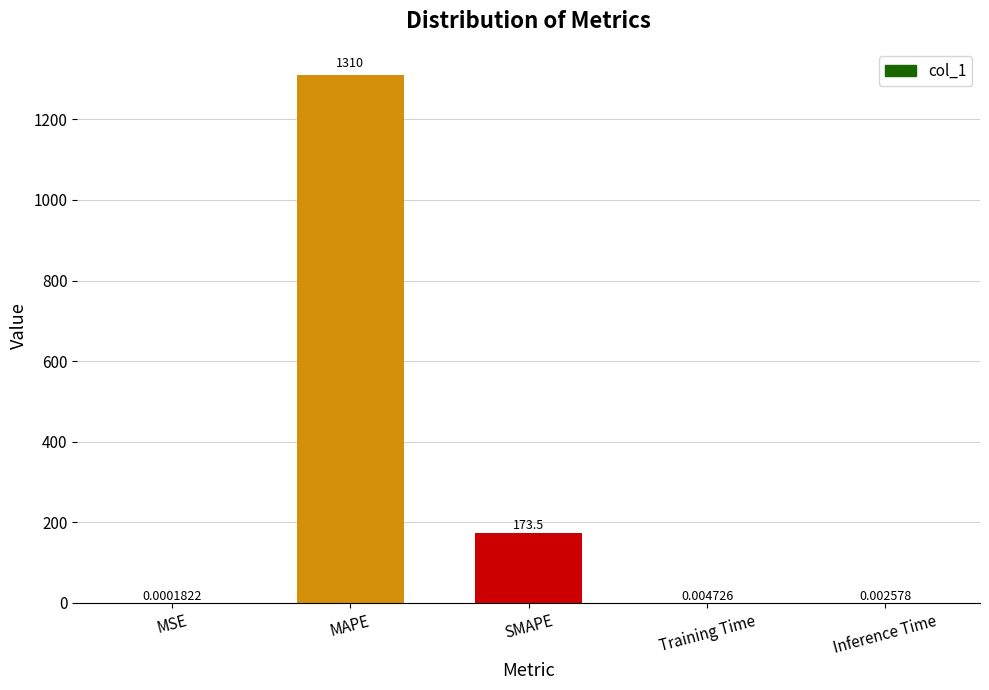

Read the value at SMAPE.

173.5